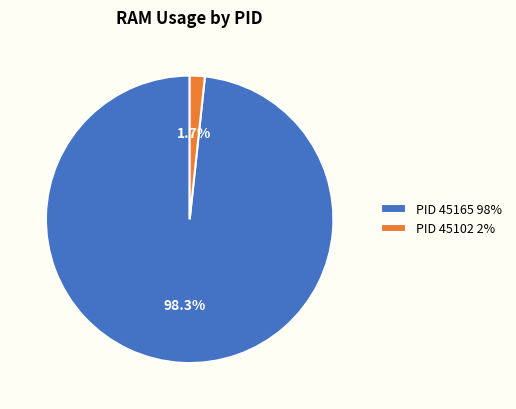

Which slice represents more than half of the pie?

PID 45165 98%